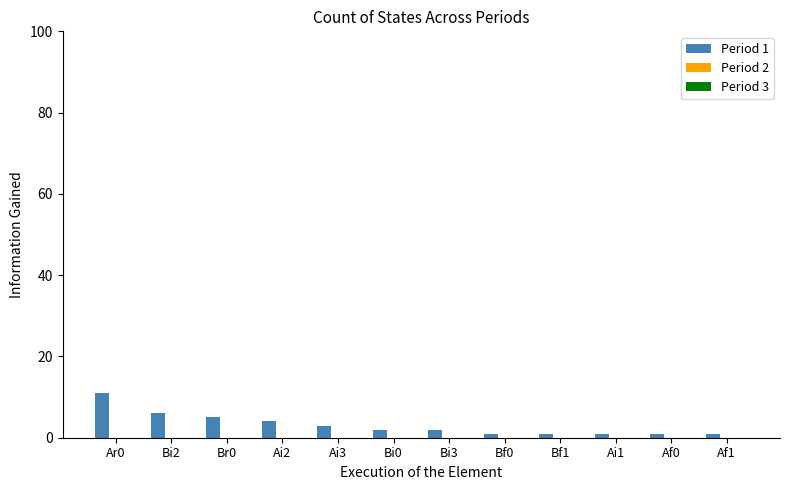

At which category does the chart reach its peak across all series?

Ar0